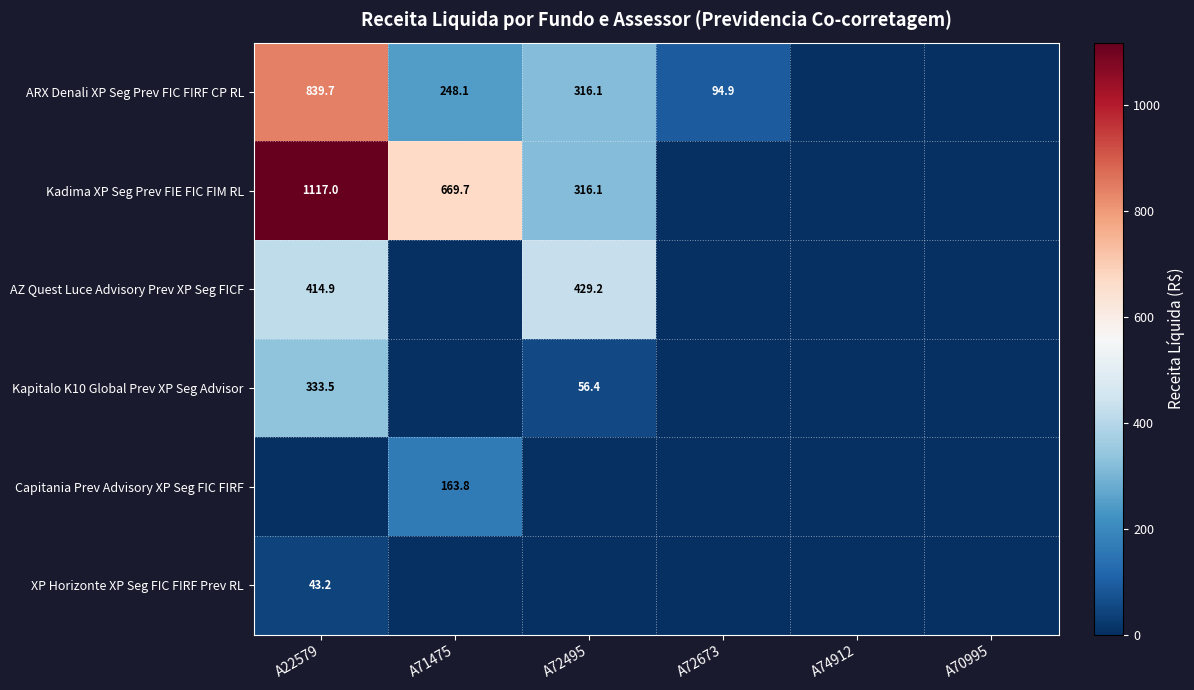

How many distinct data groups are displayed?

6